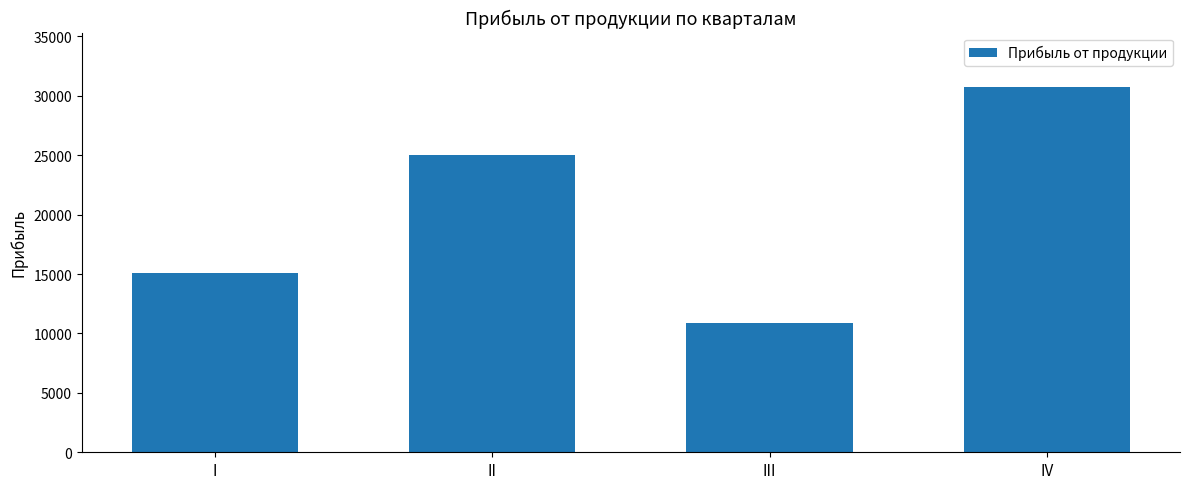

Reading right to left, list all the values displayed in this chart.

IV=30721.0	III=10876.0	II=25015.6	I=15093.1